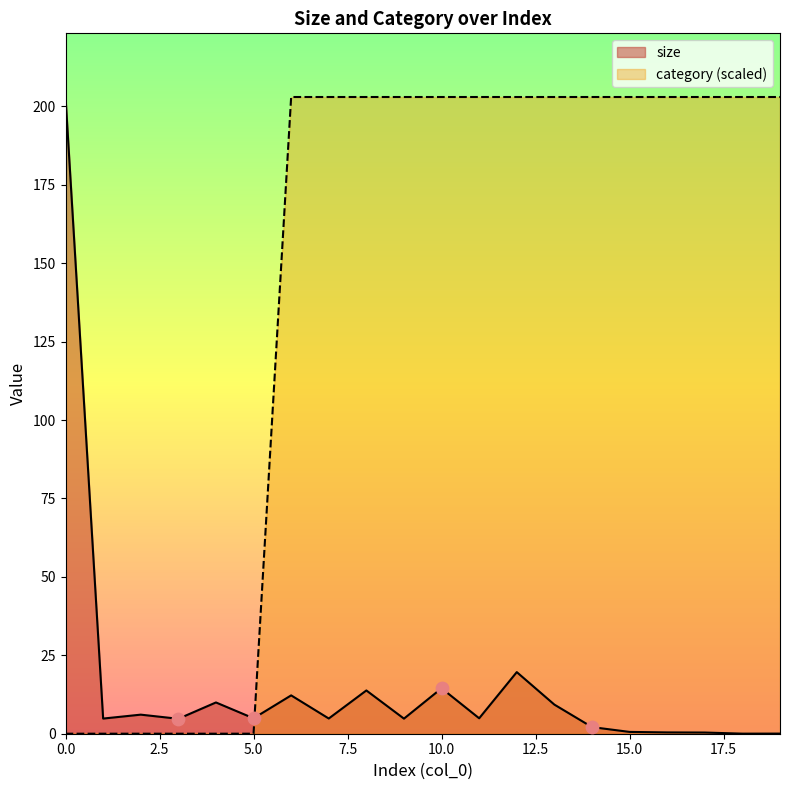

Which series reaches the minimum Y coordinate?

category